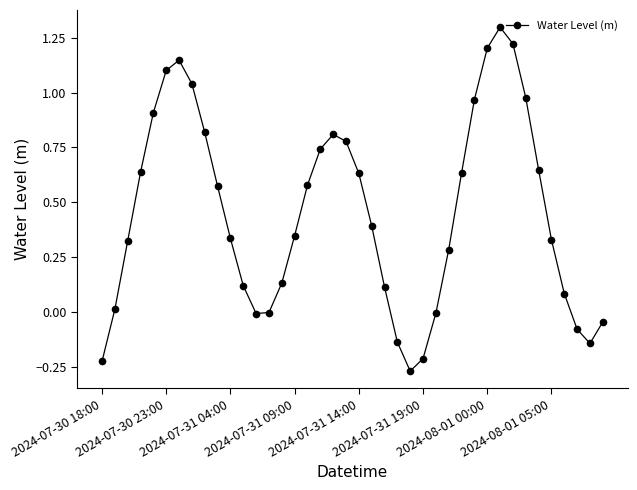

What is the greatest value displayed?

1.3